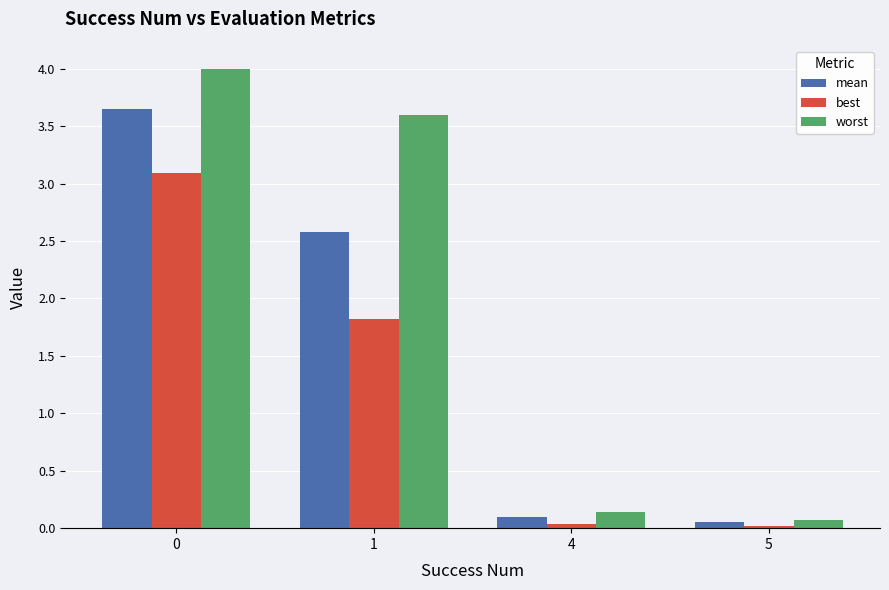

What is the difference between the maximum and minimum values in the worst series?

3.9